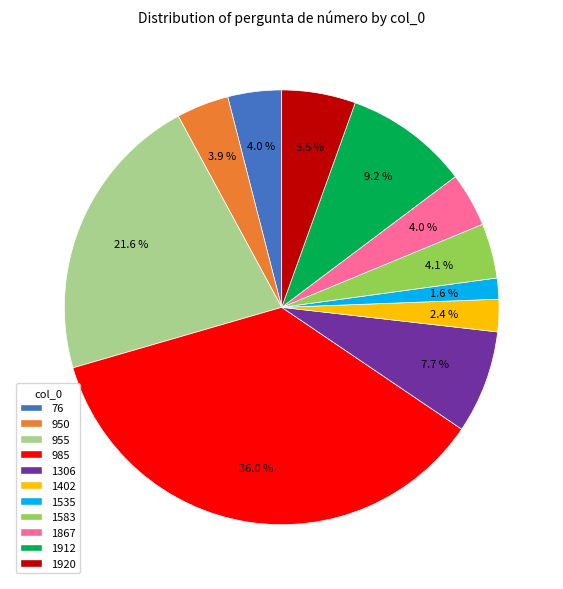

To the nearest percent, what is the difference between the 1306 and 985 slice percentages?

28%